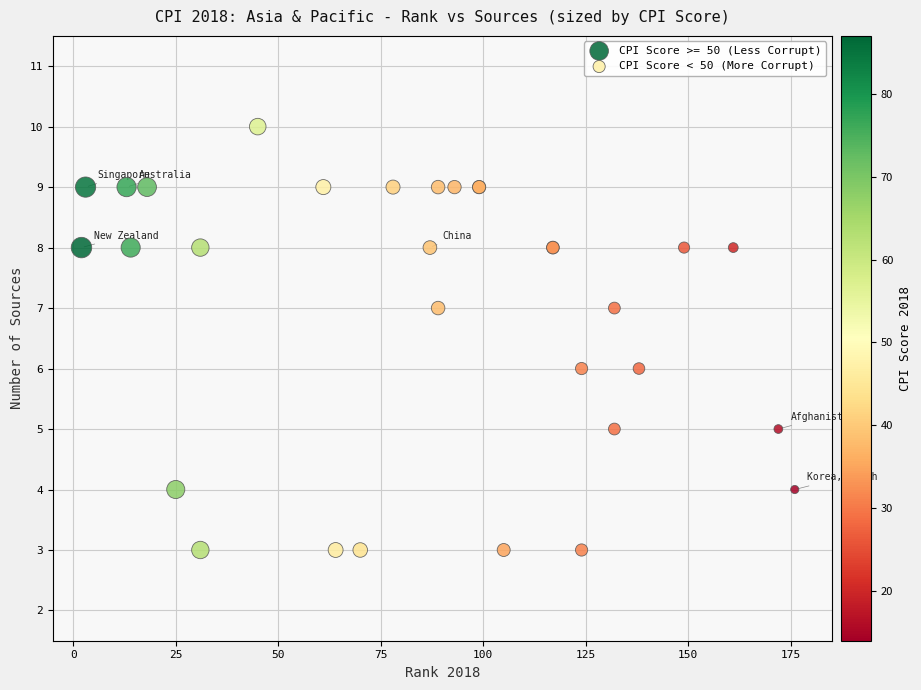

Which series has the largest Y range (max minus min)?

CPI Score >= 50 (Less Corrupt)